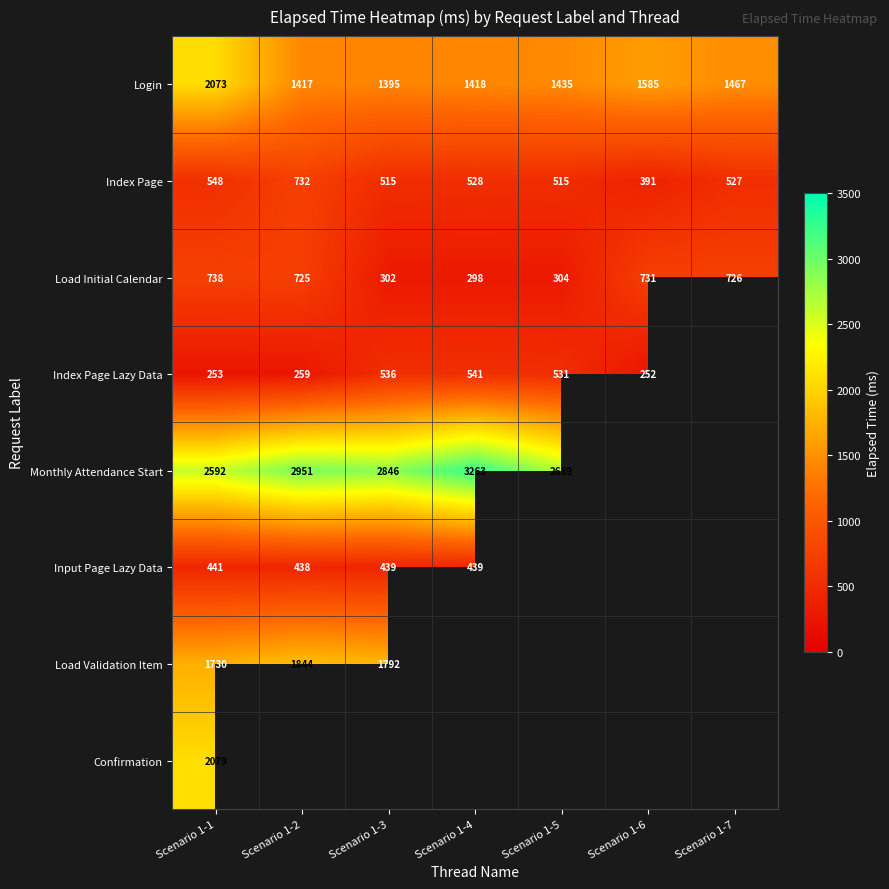

True or false: Index Page Lazy Data has a value of 536 at Scenario 1-3.

True